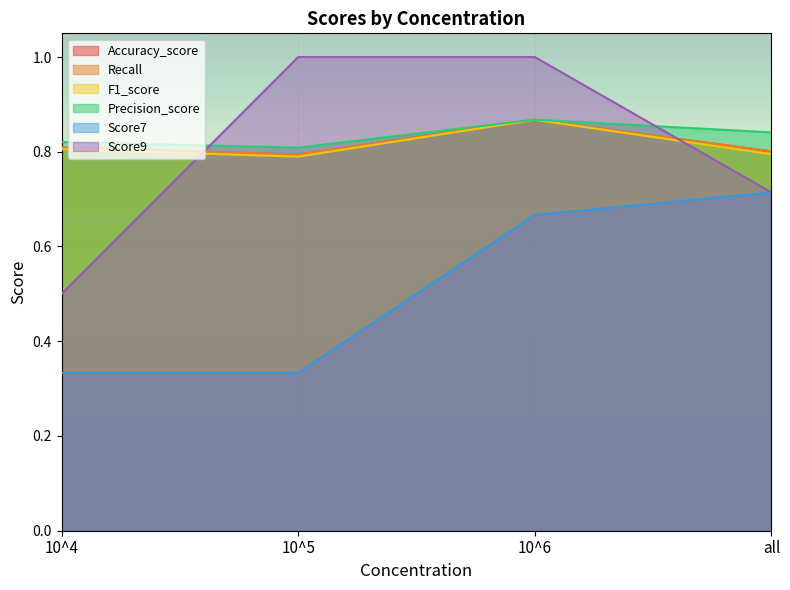

At which category does the chart reach its peak across all series?

10^5